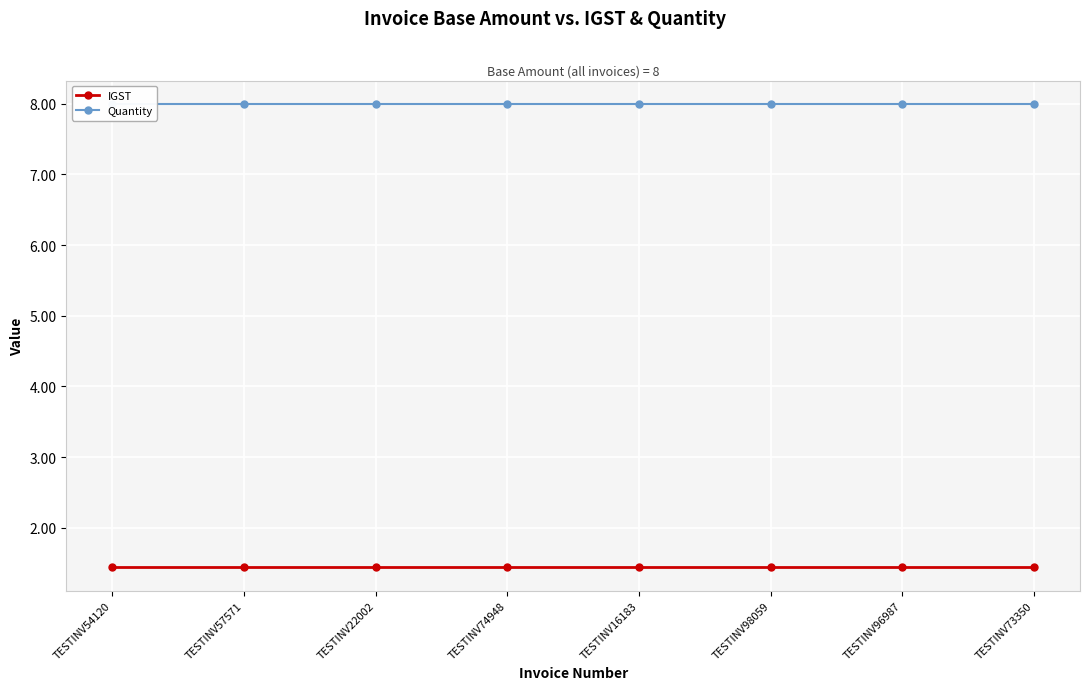

How many lines are shown in the chart?

2